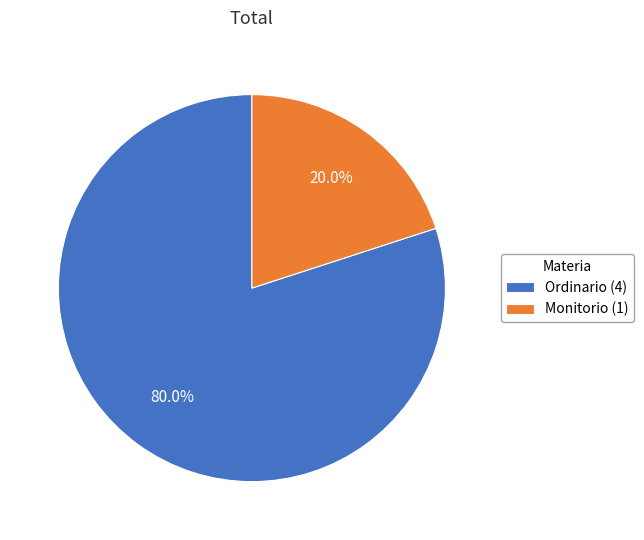

Is it true that Ordinario is 70% of the pie?

False